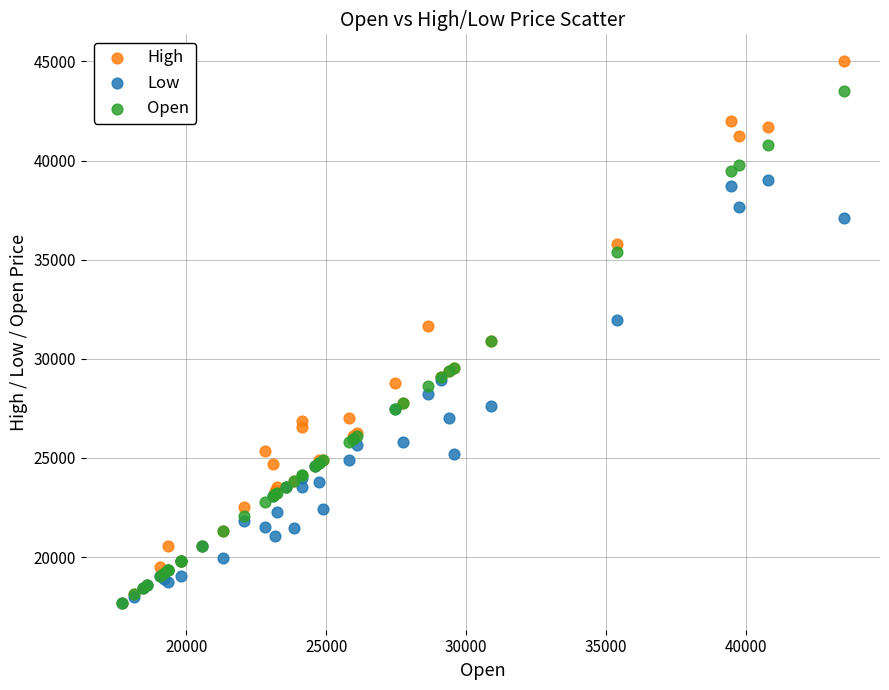

Which series reaches the maximum Y coordinate?

High